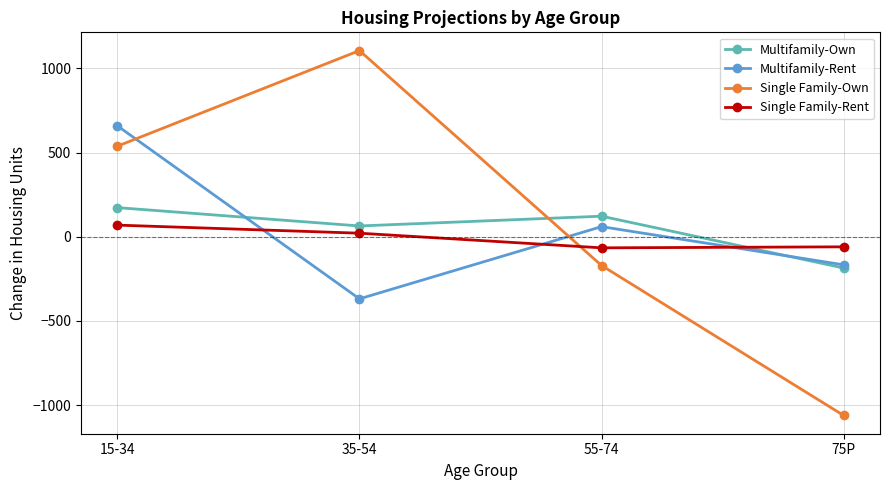

Is this an area chart (filled region under the line)?

No